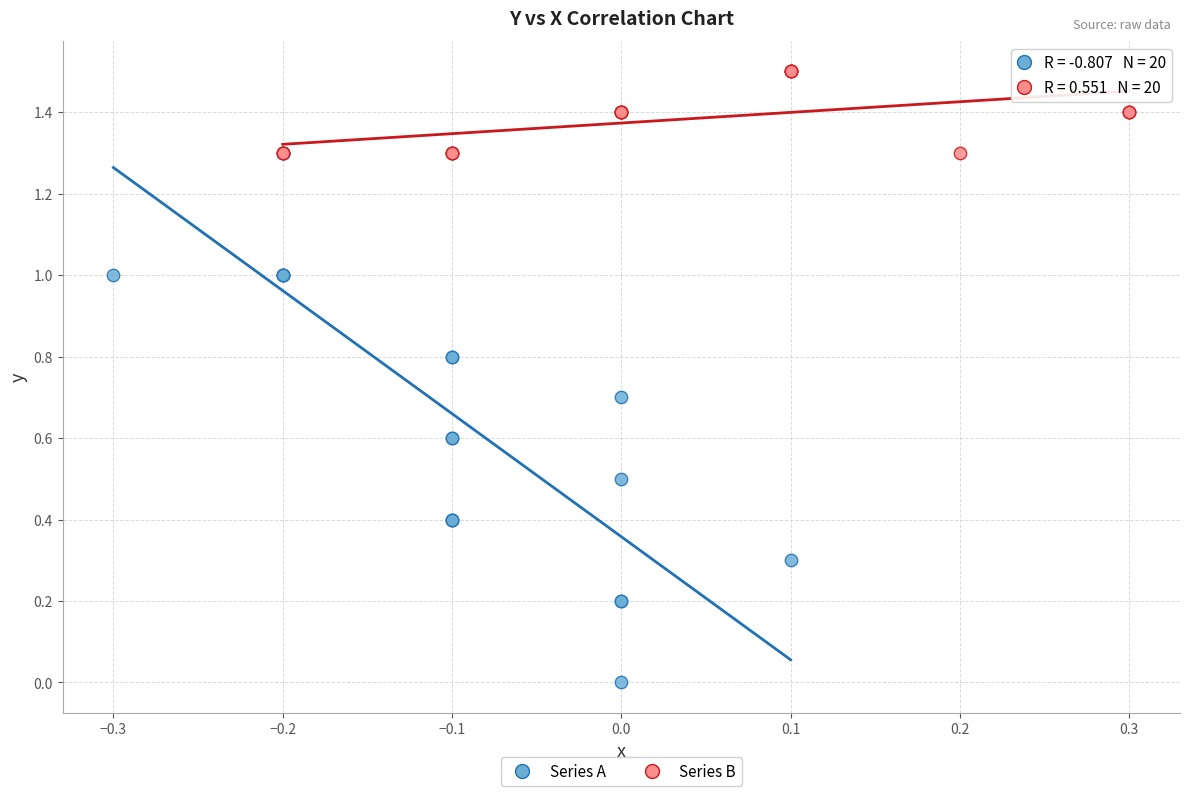

Which series reaches the minimum Y coordinate?

Series A